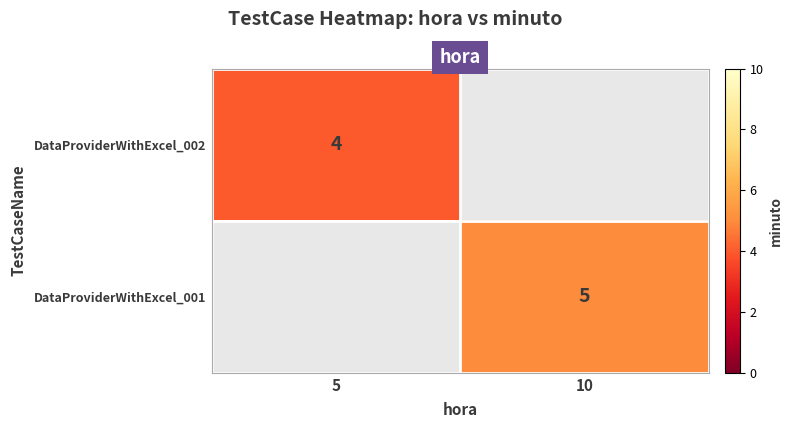

Which series has the largest range (max minus min)?

DataProviderWithExcel_002